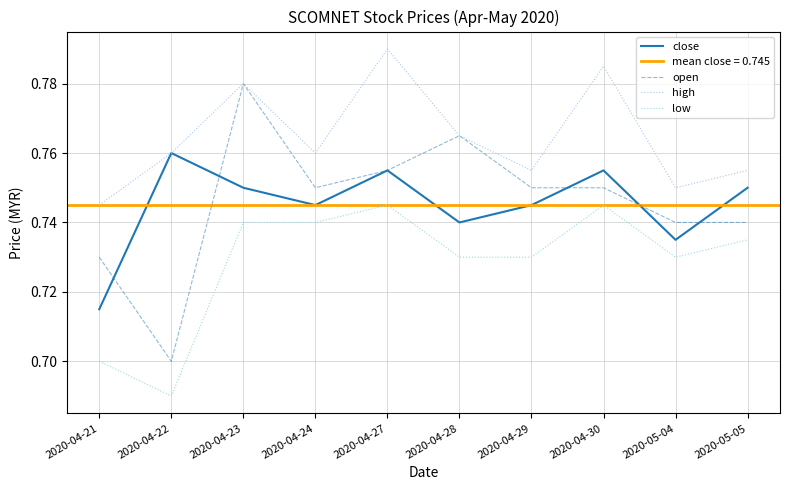

What is the approximate value of close at 2020-04-28?

0.7